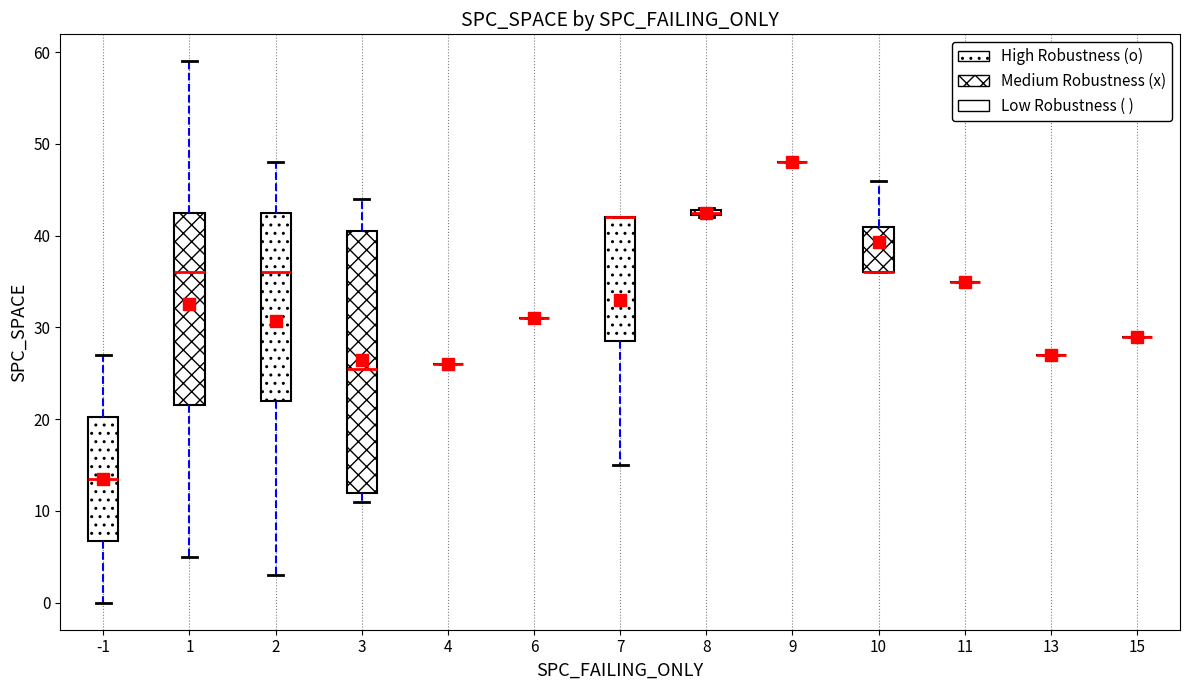

Comparing the boxes themselves (not the whiskers), which one is the tallest?

3